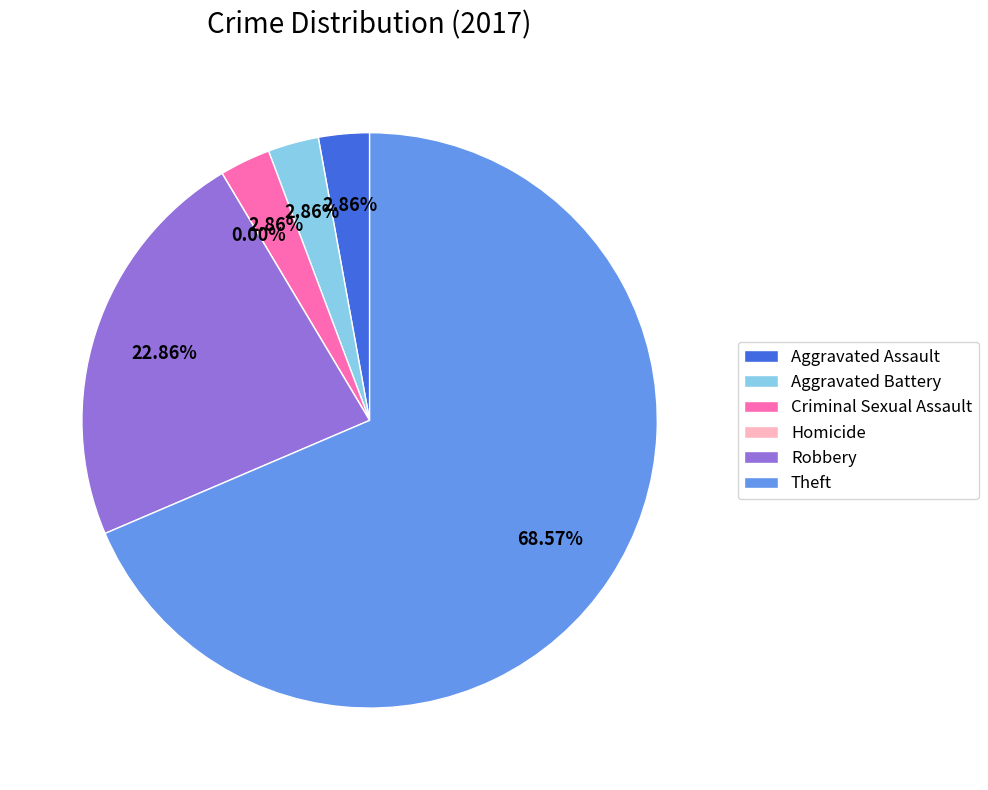

True or false: Aggravated Assault accounts for 1% of the total.

False